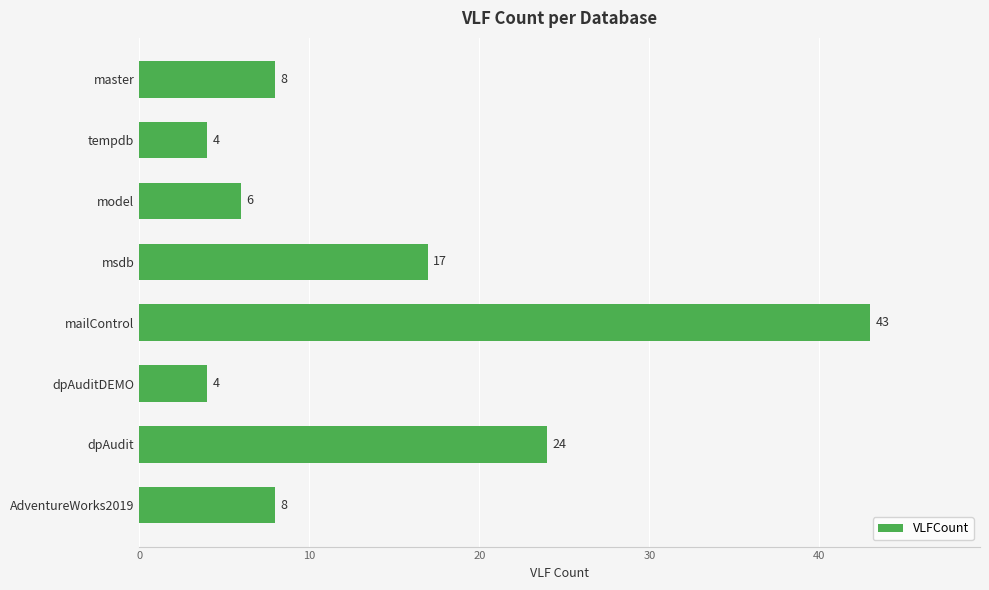

Reading top to bottom, what are all the values shown in this chart?

8	4	6	17	43	4	24	8